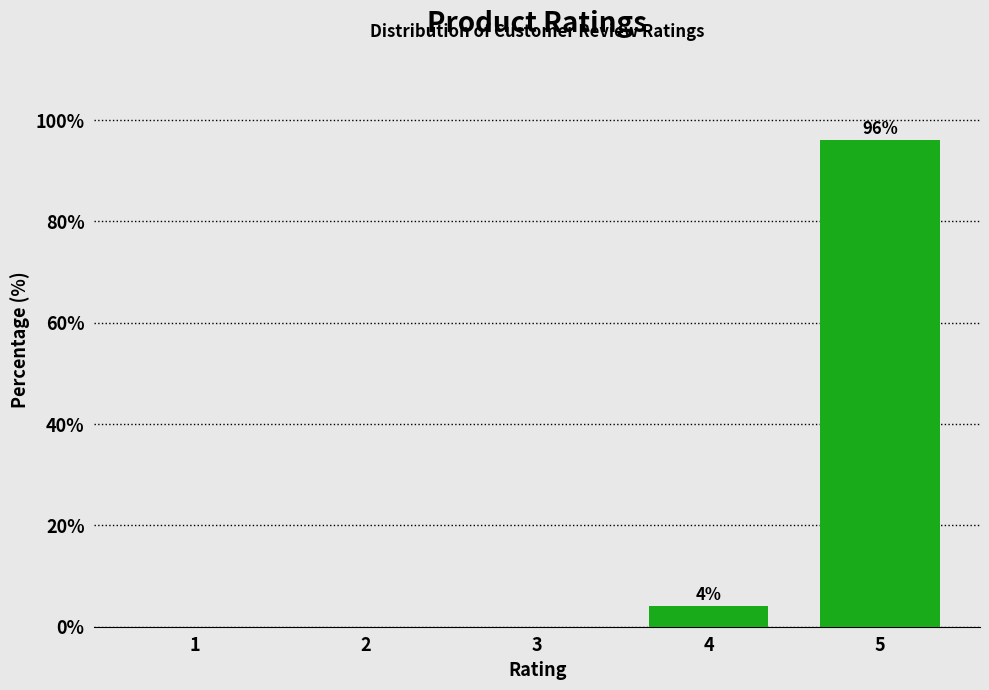

Reading left to right, list all the values displayed in this chart.

1=0	2=0	3=0	4=4	5=96